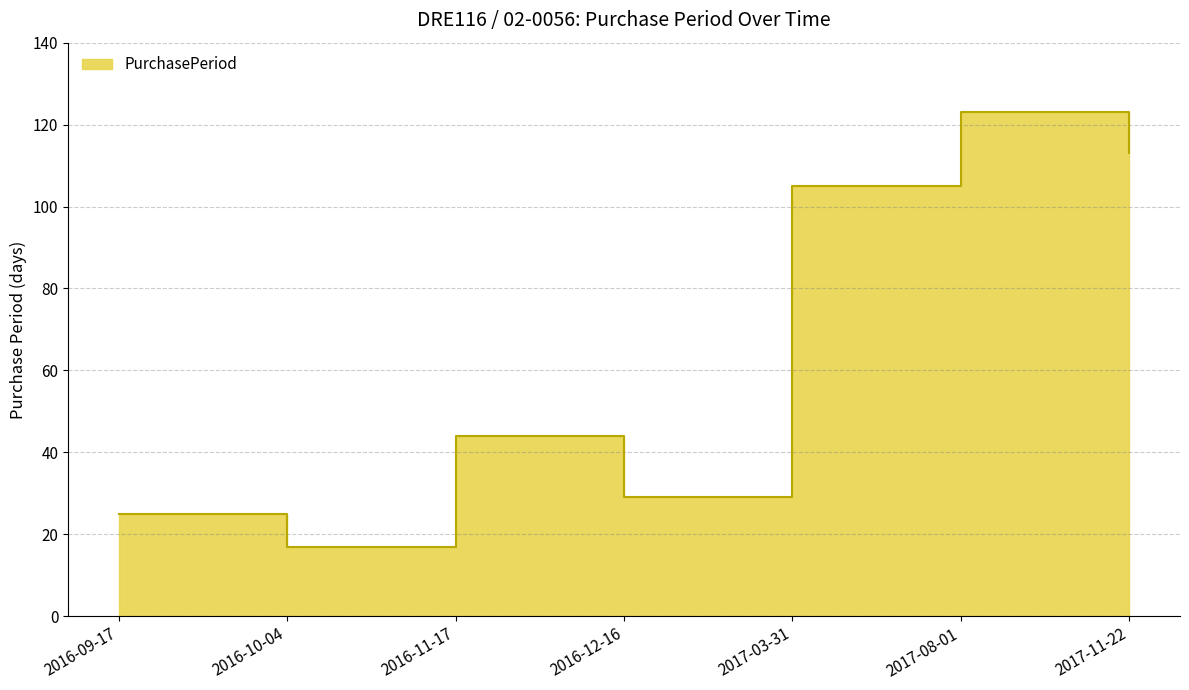

What position from the left is 2017-08-01?

6